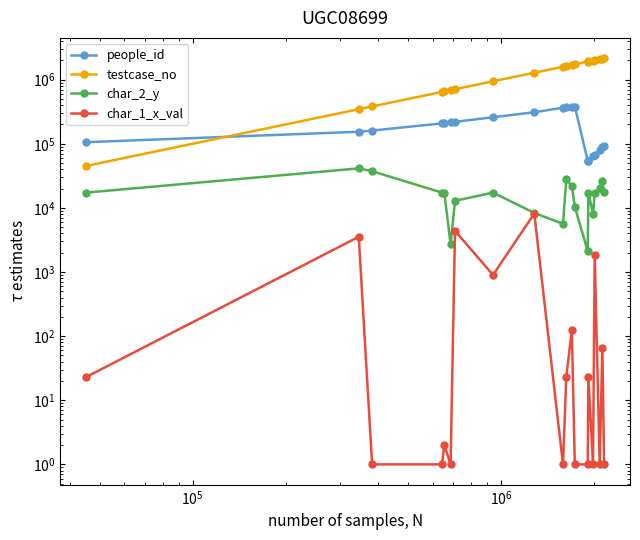

How many categories are shown in the chart?

20